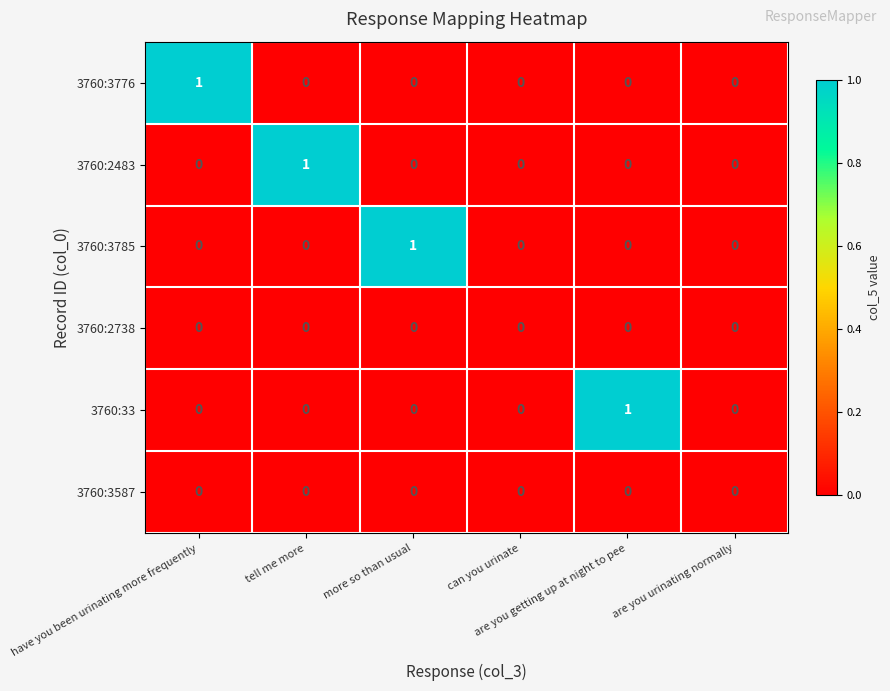

Reading right to left, list all the values displayed in this chart.

3760:3776: are you urinating normally=0	are you getting up at night to pee=0	can you urinate=0	more so than usual=0	tell me more=0	have you been urinating more frequently=1
3760:2483: are you urinating normally=0	are you getting up at night to pee=0	can you urinate=0	more so than usual=0	tell me more=1	have you been urinating more frequently=0
3760:3785: are you urinating normally=0	are you getting up at night to pee=0	can you urinate=0	more so than usual=1	tell me more=0	have you been urinating more frequently=0
3760:2738: are you urinating normally=0	are you getting up at night to pee=0	can you urinate=0	more so than usual=0	tell me more=0	have you been urinating more frequently=0
3760:33: are you urinating normally=0	are you getting up at night to pee=1	can you urinate=0	more so than usual=0	tell me more=0	have you been urinating more frequently=0
3760:3587: are you urinating normally=0	are you getting up at night to pee=0	can you urinate=0	more so than usual=0	tell me more=0	have you been urinating more frequently=0